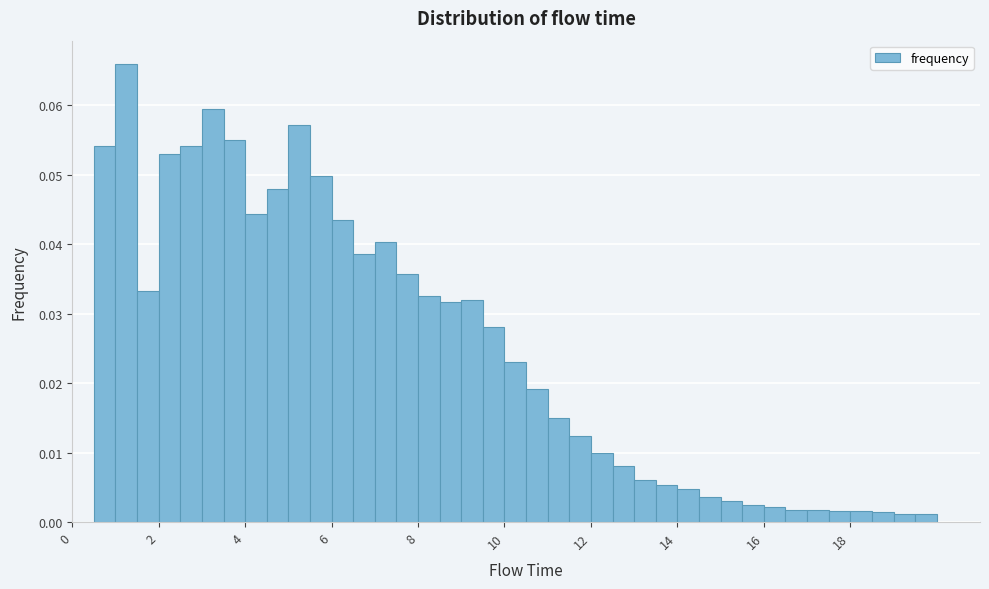

Around what value on the x-axis is the tallest bar? Give the approximate position of its centre, as read against the axis.

1.2